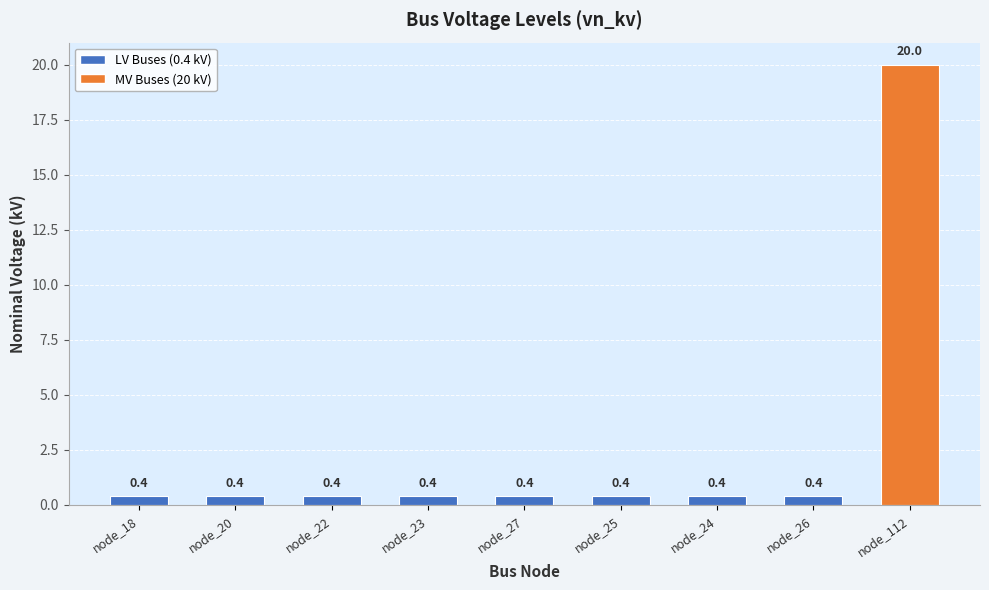

What is the minimum value shown in the chart?

0.4